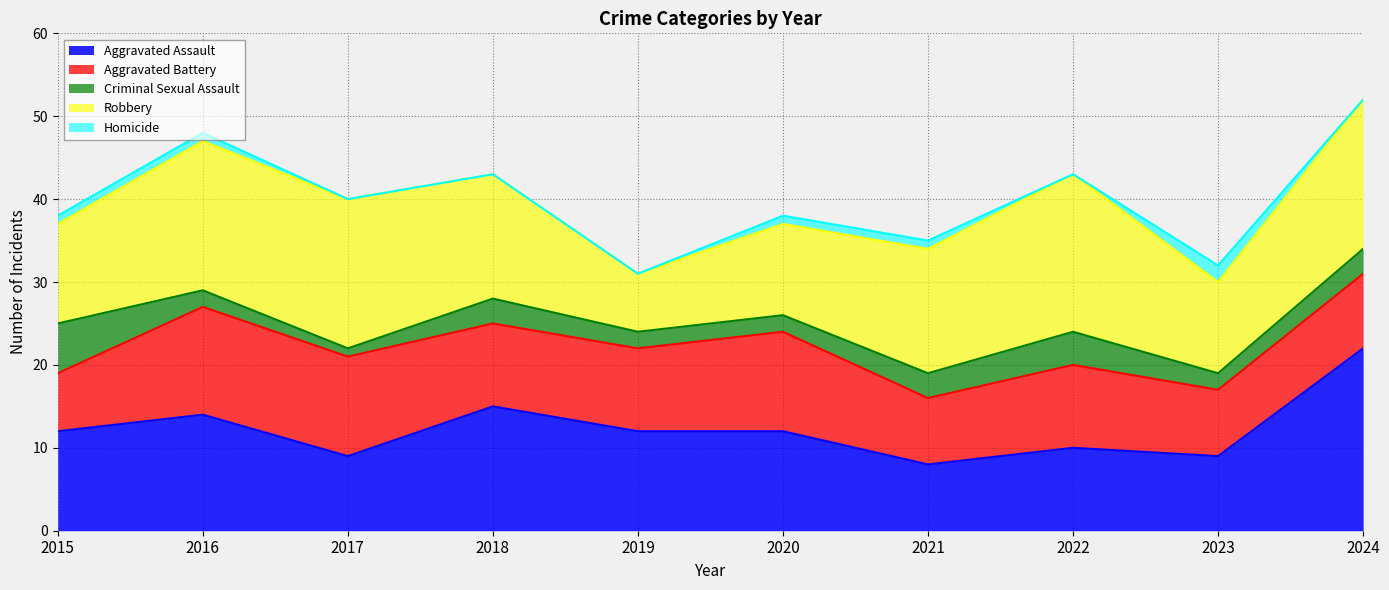

Which series has the largest range (max minus min)?

Aggravated Assault